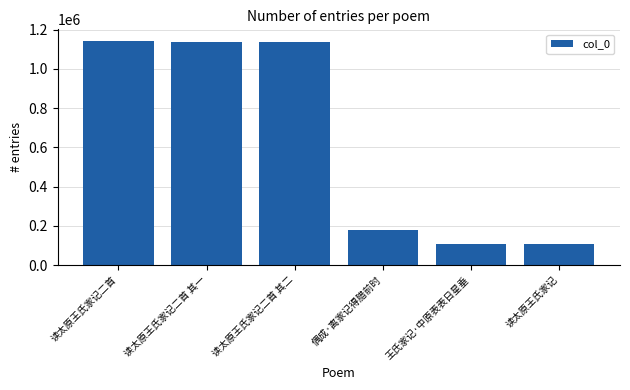

What is the label of the 3rd bar from the left?

读太原王氏家记二首 其二